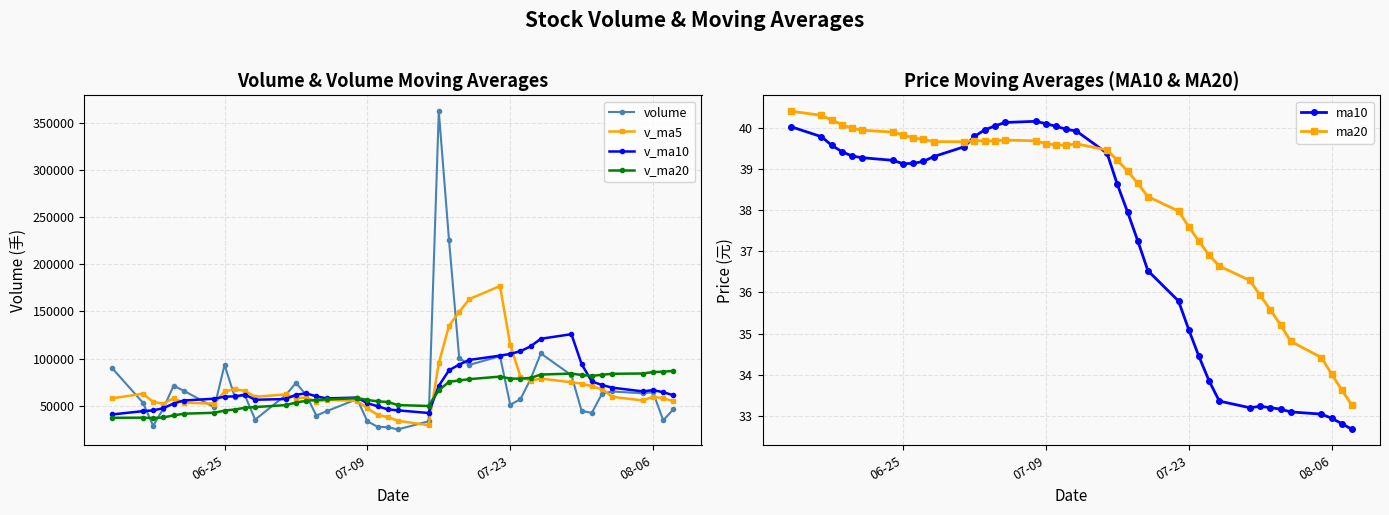

True or false: v_ma20 and ma10 cross at least once.

False